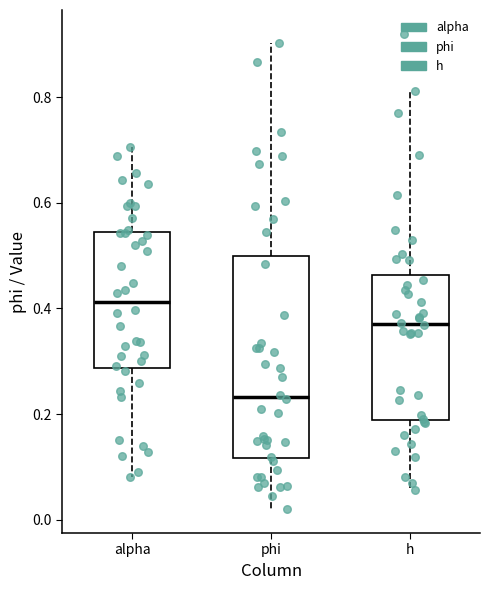

Which box's median line is the lowest?

phi